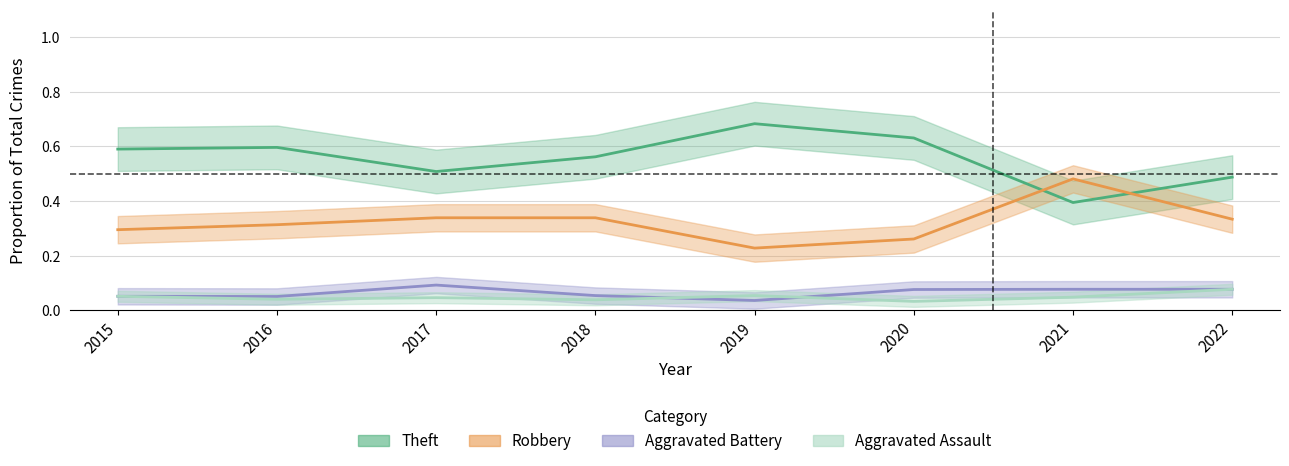

Reading left to right, extract all data points from this chart.

Theft: 0.6	0.6	0.5	0.6	0.7	0.6	0.4	0.5
Robbery: 0.3	0.3	0.3	0.3	0.2	0.3	0.5	0.3
Aggravated Battery: 0.1	0.1	0.1	0.1	0.0	0.1	0.1	0.1
Aggravated Assault: 0.1	0.0	0.0	0.0	0.1	0.0	0.0	0.1